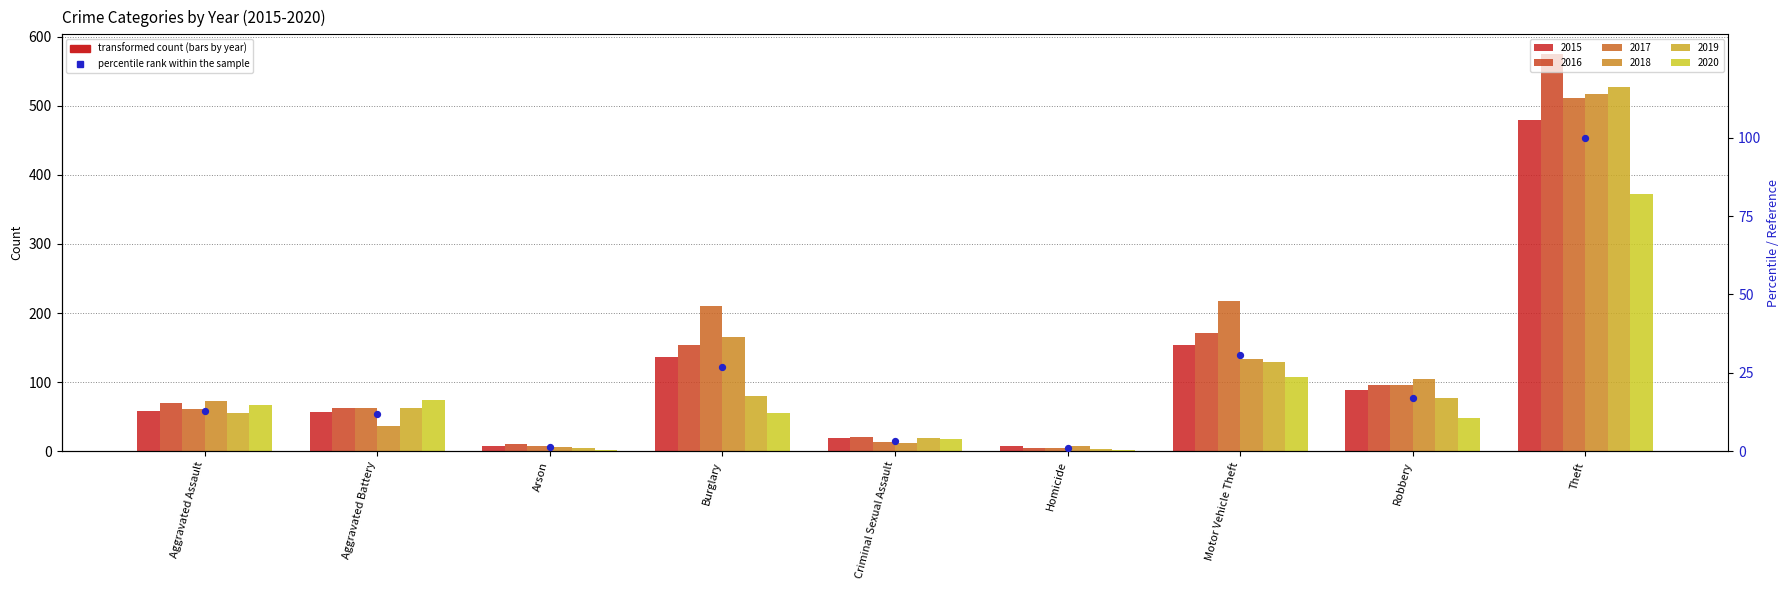

What is the change in value from Aggravated Assault to Robbery?

+4.2